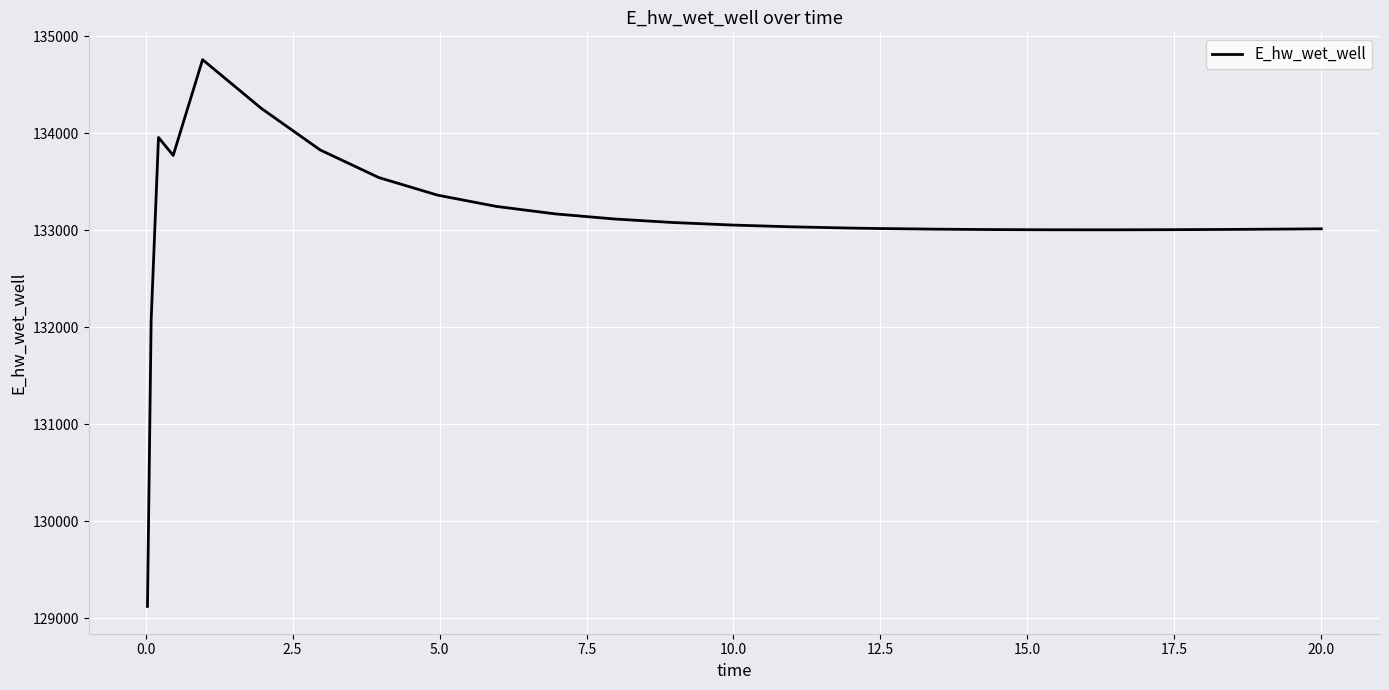

What is the greatest value displayed?

134760.5